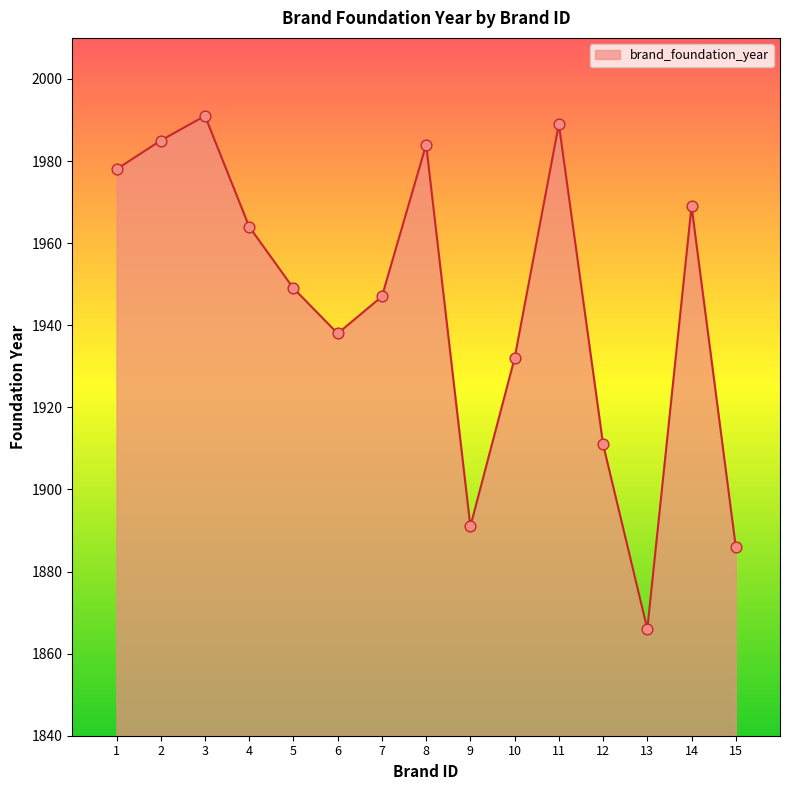

Approximately how many times larger is the value at 13 compared to 12?

1.0